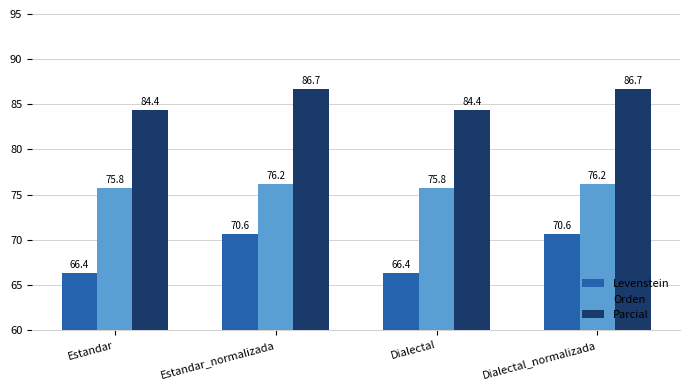

What is the average value of the Parcial series?

85.5